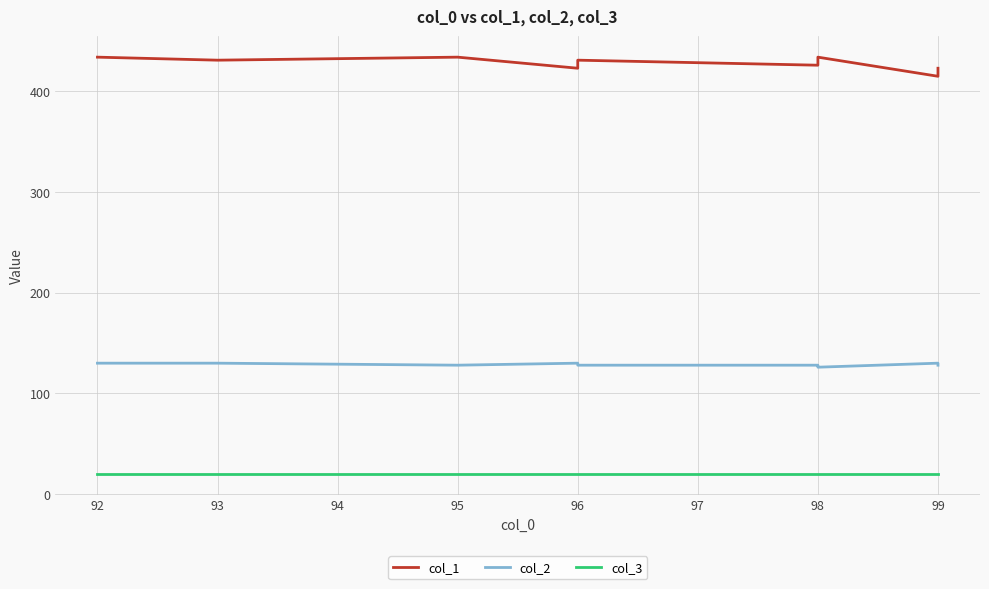

True or false: col_2 and col_1 intersect in this chart.

False